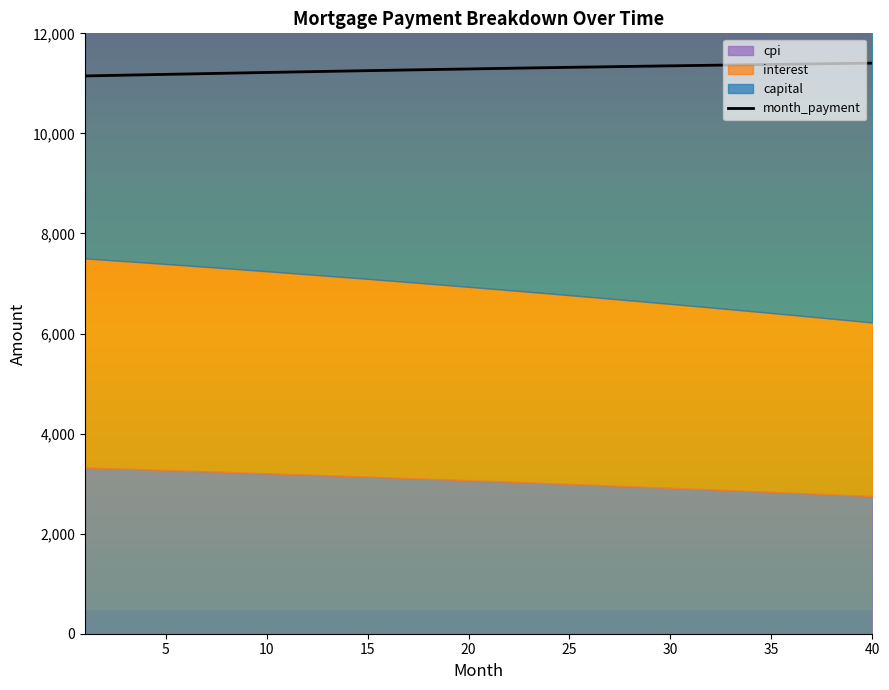

What is the sum of the values at 19 and 0?

22436.3